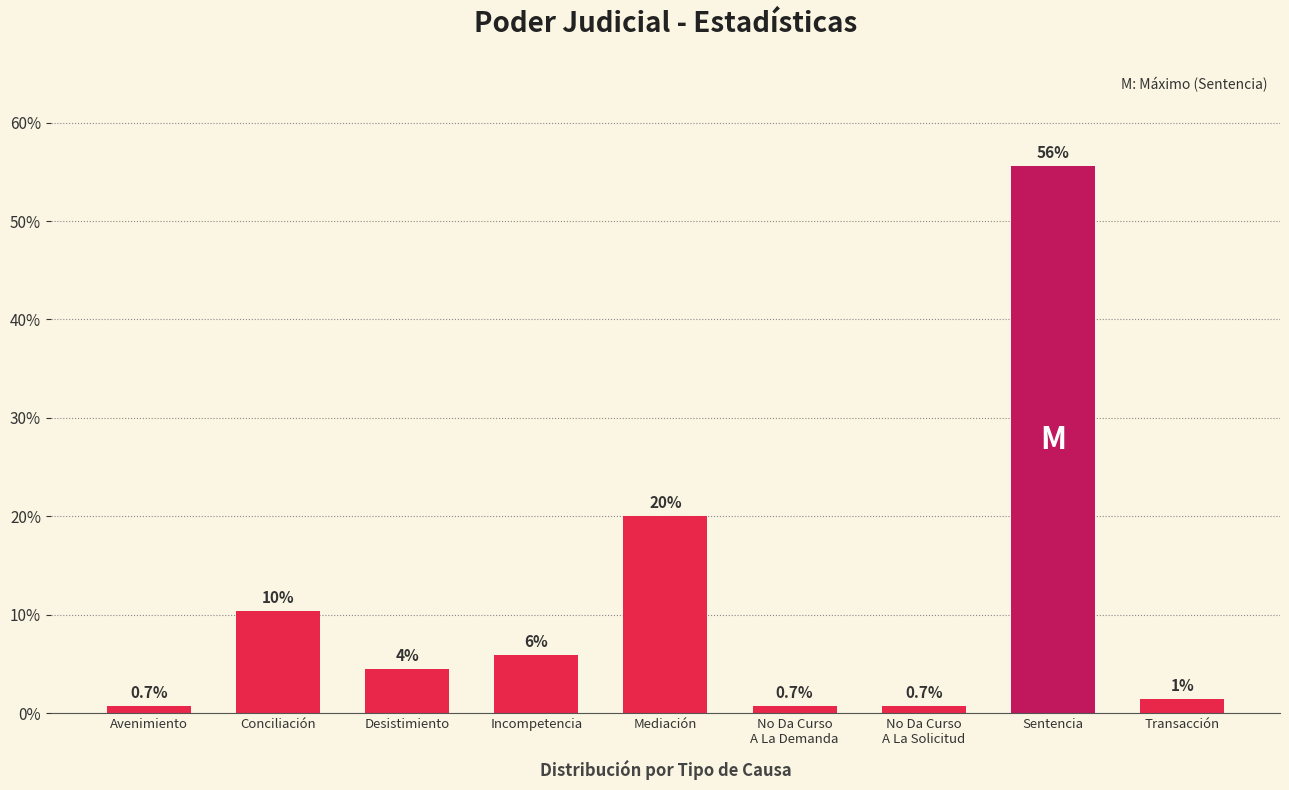

Reading right to left, what are all the values shown in this chart?

Transacción=1.5	Sentencia=55.6	No Da Curso
A La Solicitud=0.7	No Da Curso
A La Demanda=0.7	Mediación=20.0	Incompetencia=5.9	Desistimiento=4.4	Conciliación=10.4	Avenimiento=0.7